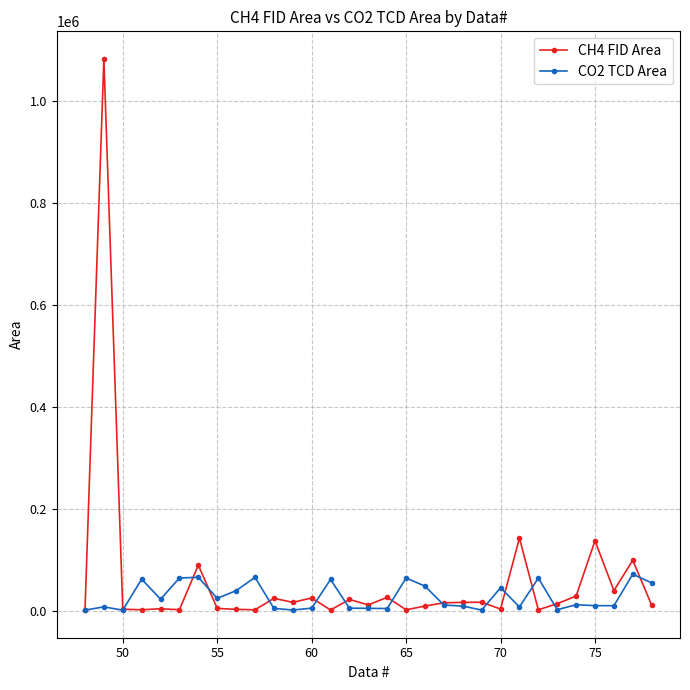

List the series in order of their peak value, lowest first.

CO2 TCD Area, CH4 FID Area